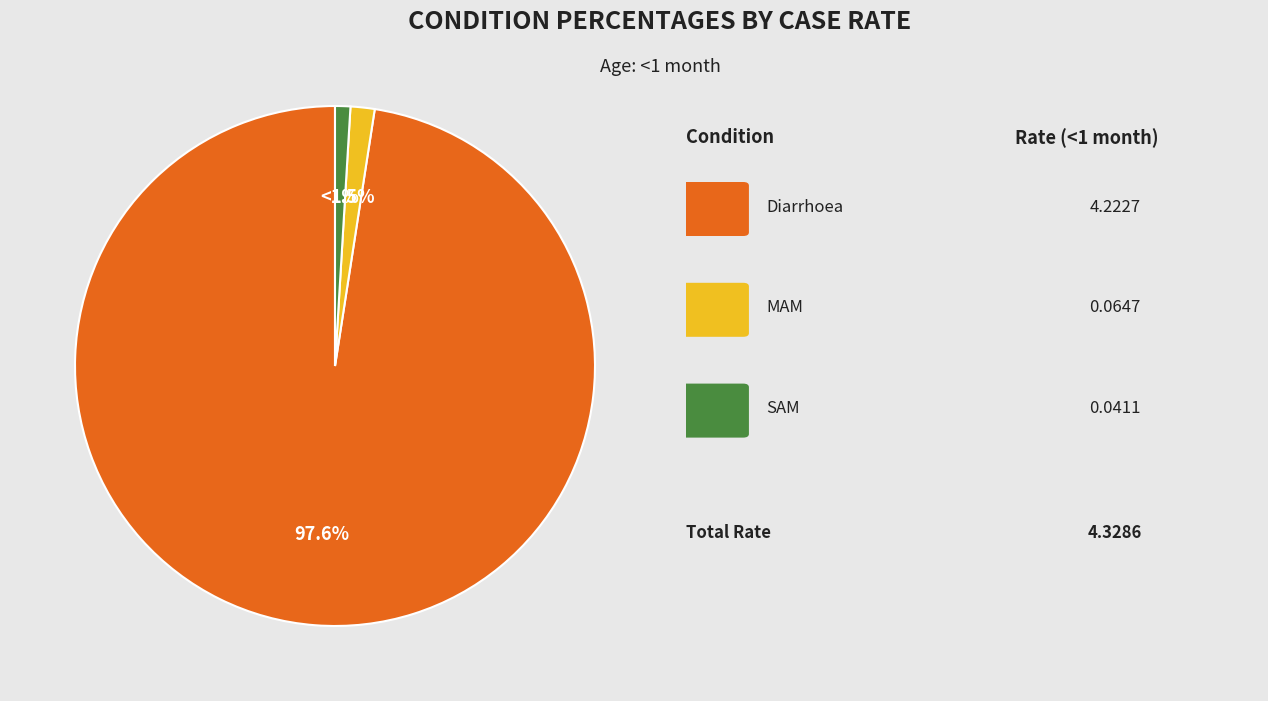

Is there any slice that represents more than half of the pie?

Yes